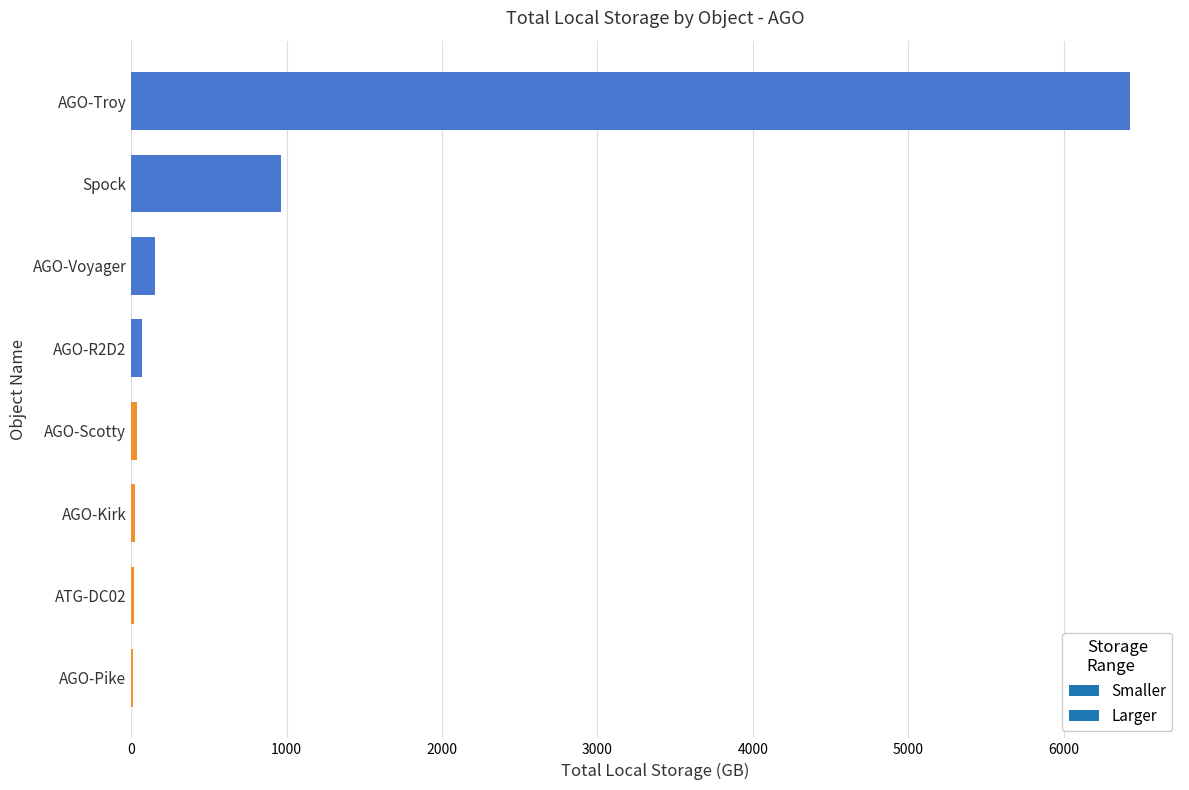

At which label is the value closest to 3218?

Spock